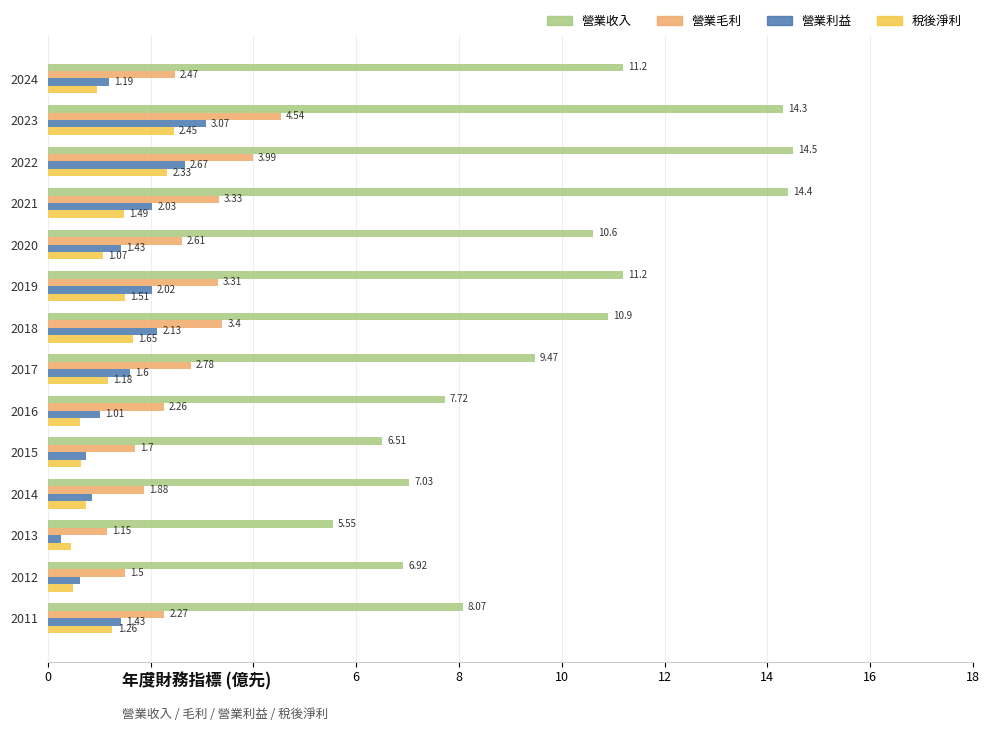

Between 2019 and 2014, which series saw the biggest shift?

營業收入